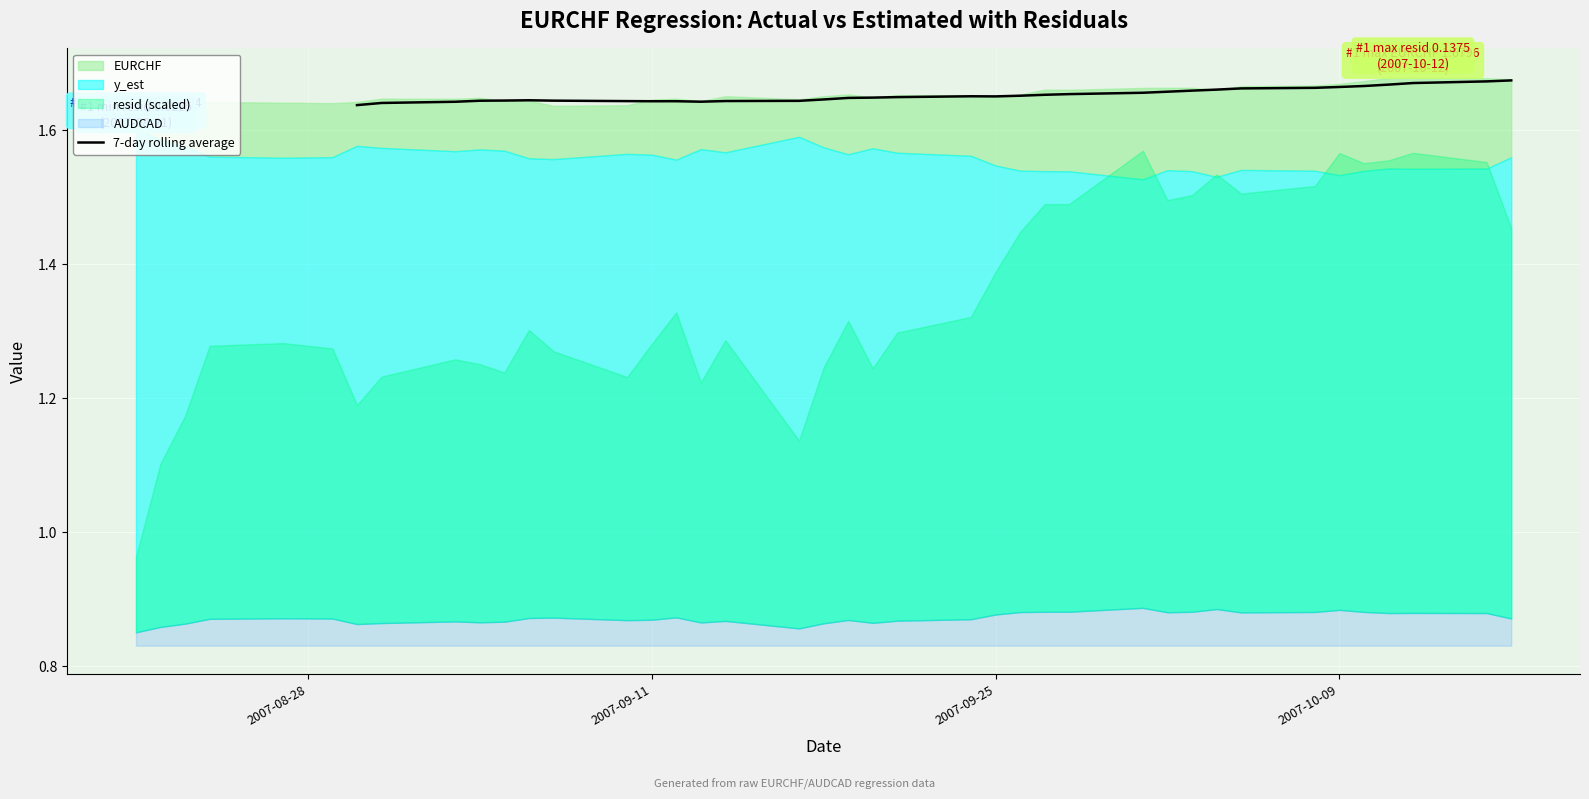

Is it true that 7-day rolling average equals 2.7 at 2007-09-25?

False